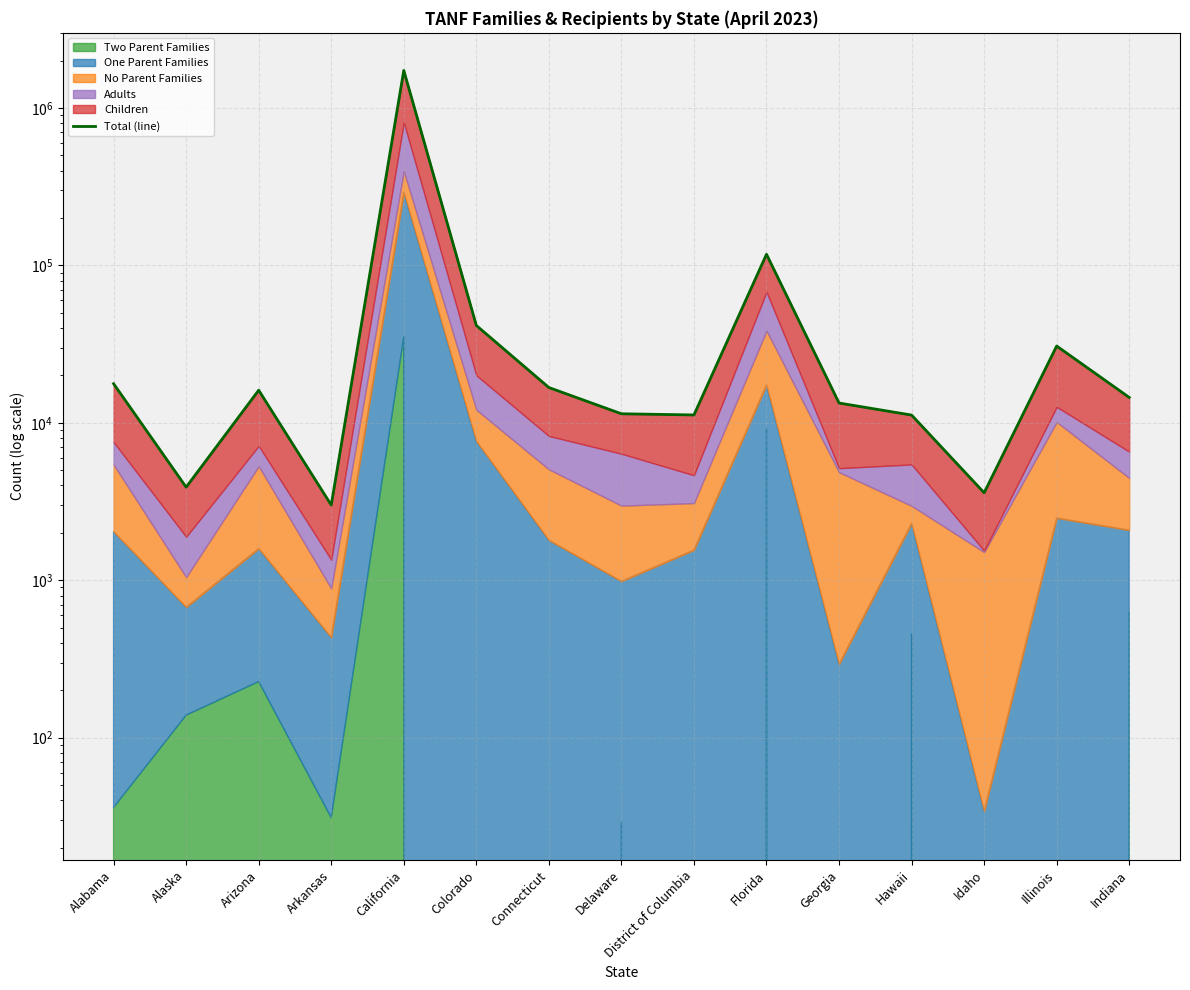

List the labels in order of value, largest first.

California, Florida, Colorado, Illinois, Alabama, Connecticut, Arizona, Indiana, Georgia, Delaware, District of Columbia, Hawaii, Alaska, Idaho, Arkansas